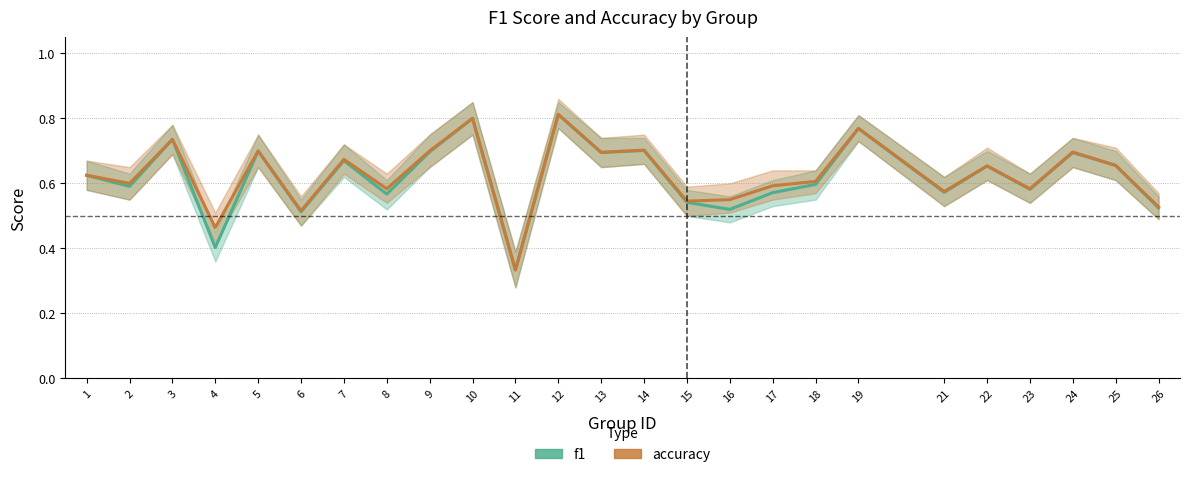

What is the greatest value displayed?

0.8